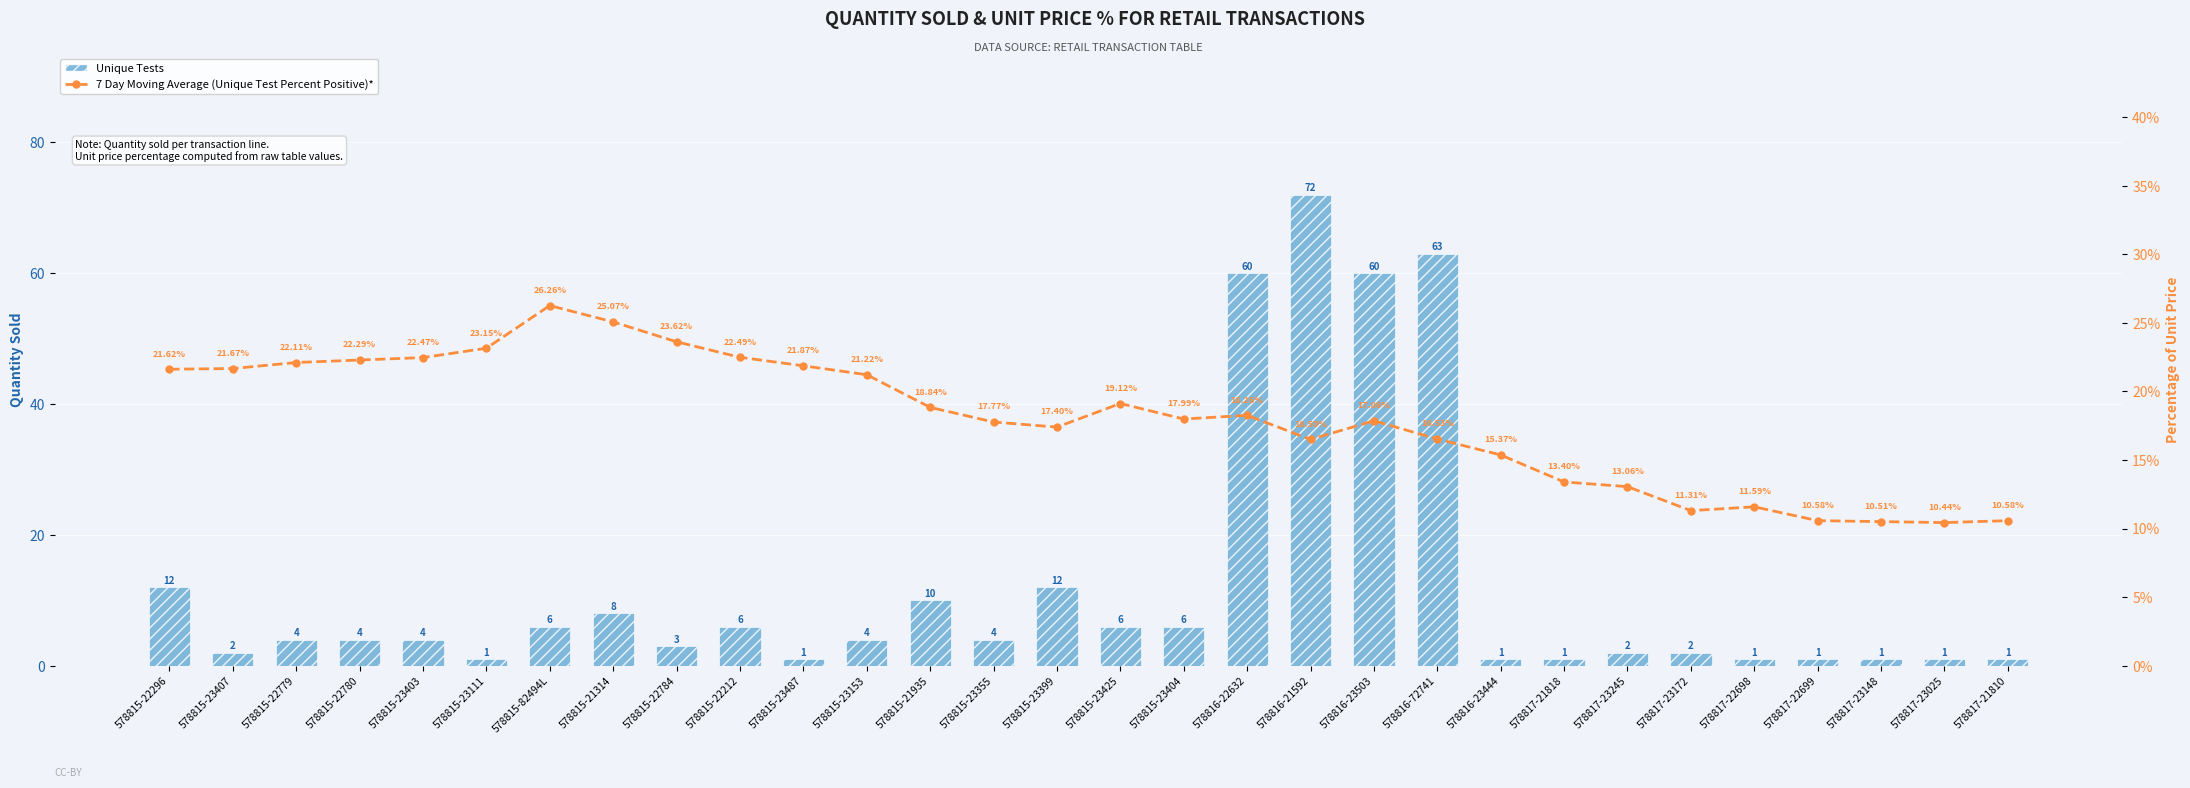

How many values in the 7 Day Moving Average (Unique Test Percent Positive)* series exceed 18?

15